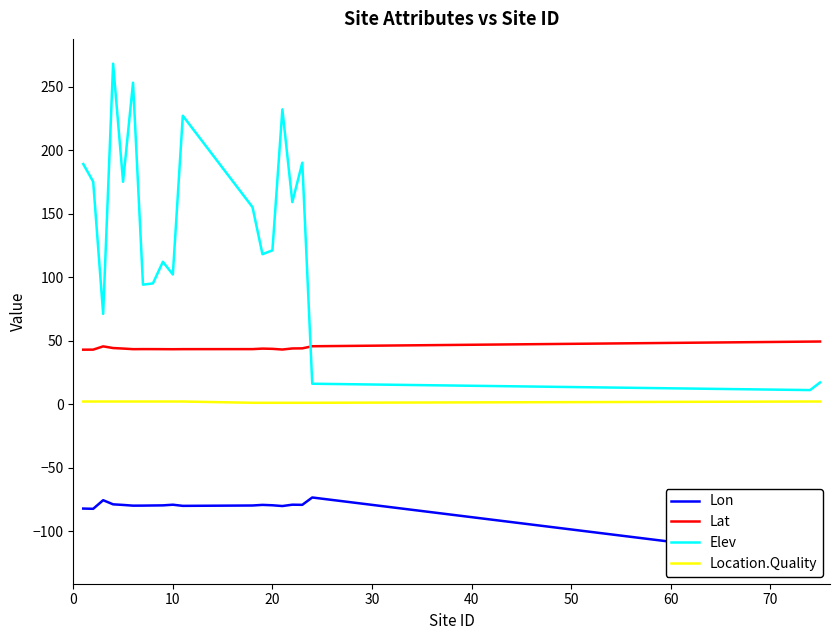

How many distinct data groups are displayed?

4